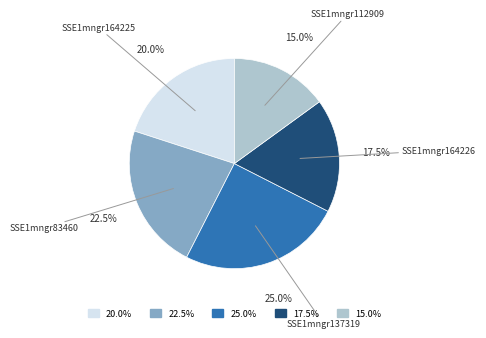

Does any single category account for the majority?

No